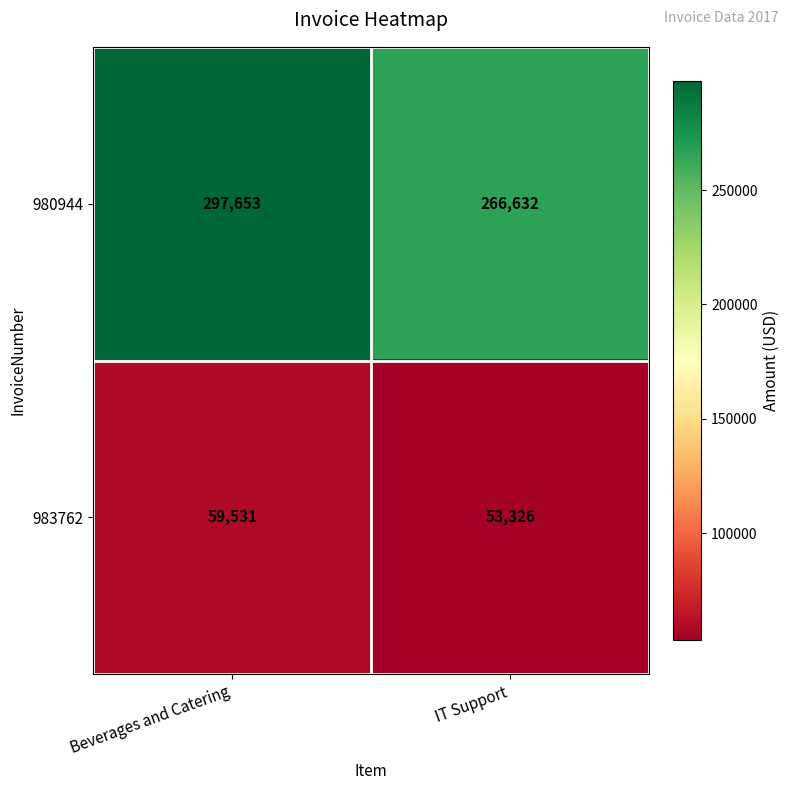

What is the difference between the maximum and minimum values in the 983762 series?

6205